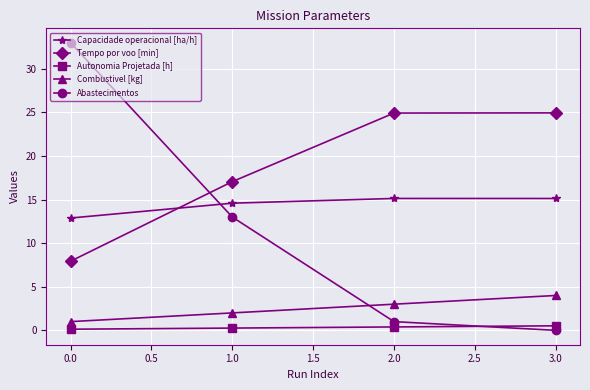

At how many categories does at least one series exceed 20?

3